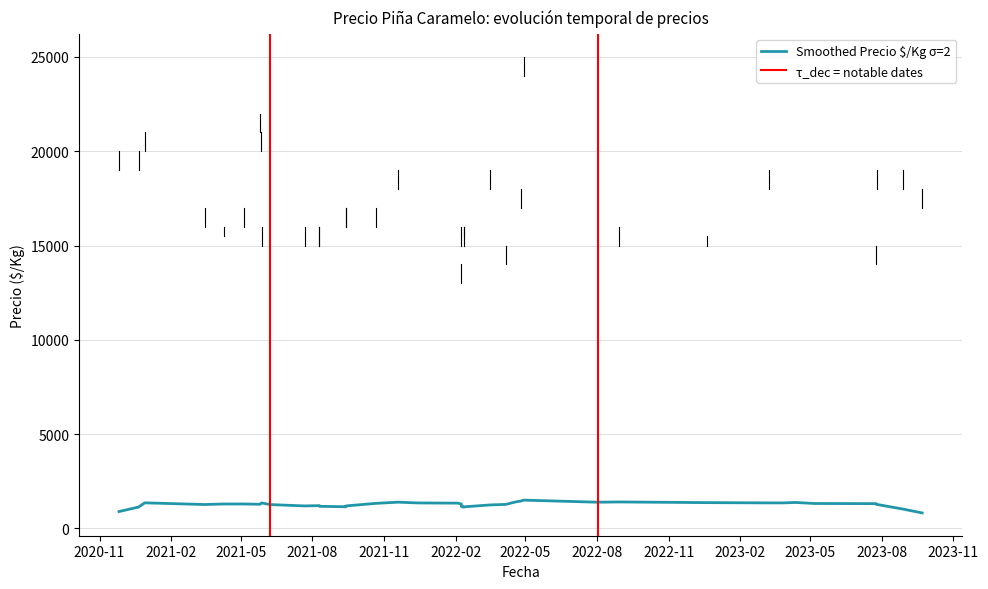

What is the minimum value shown in the chart?

822.6